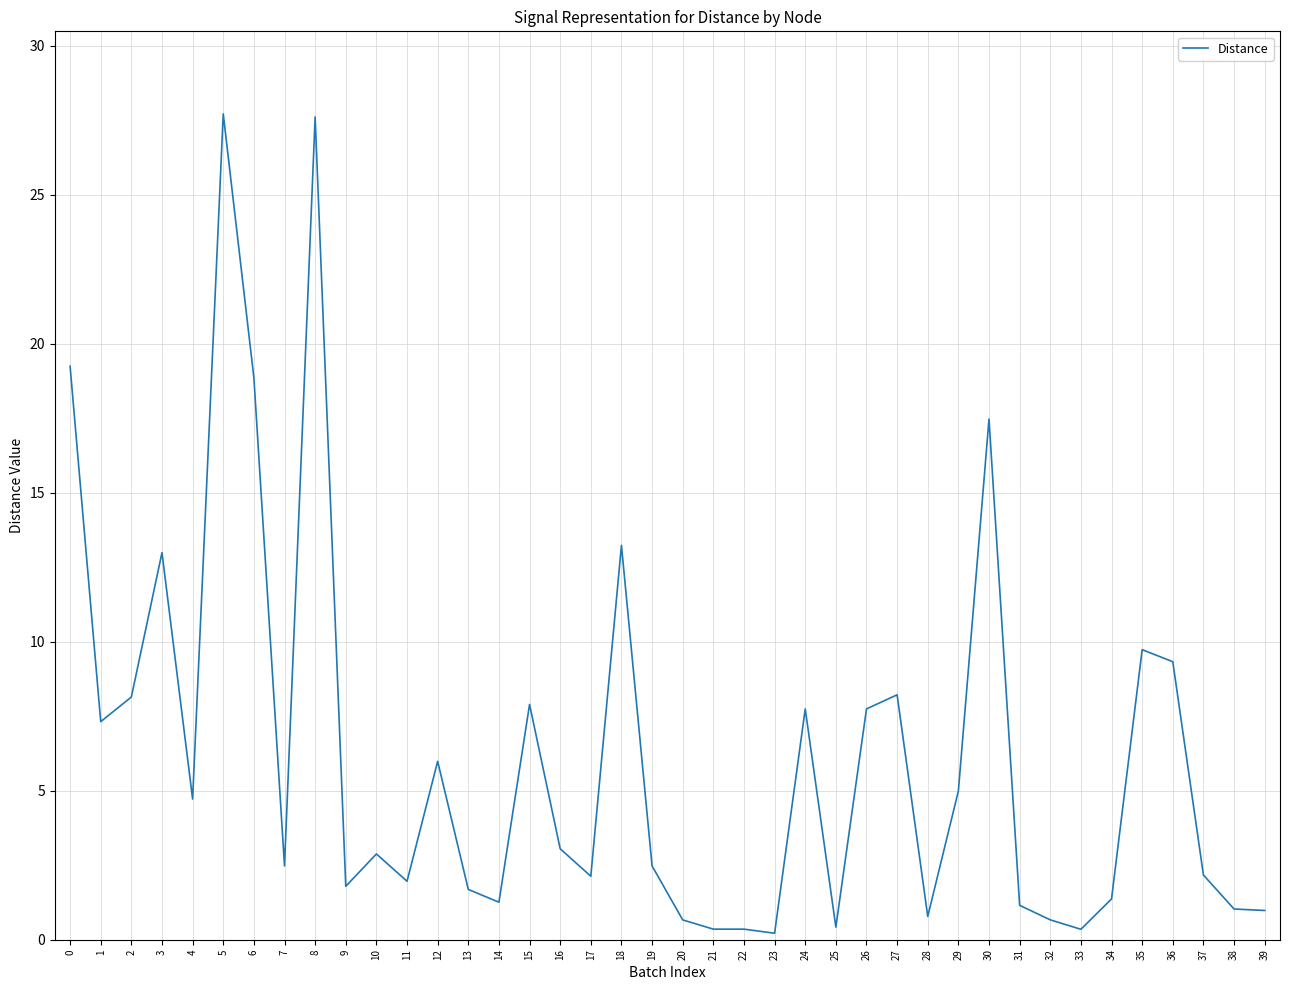

What is the approximate value at 18?

13.2